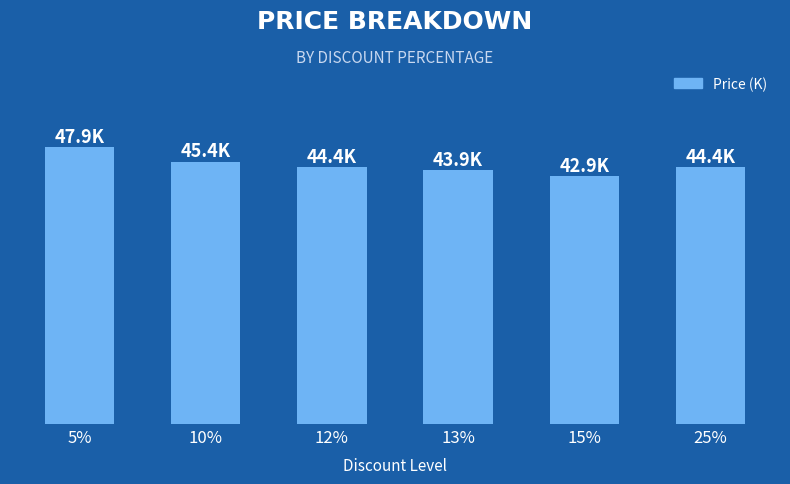

At which label does the data first exceed 44?

5%